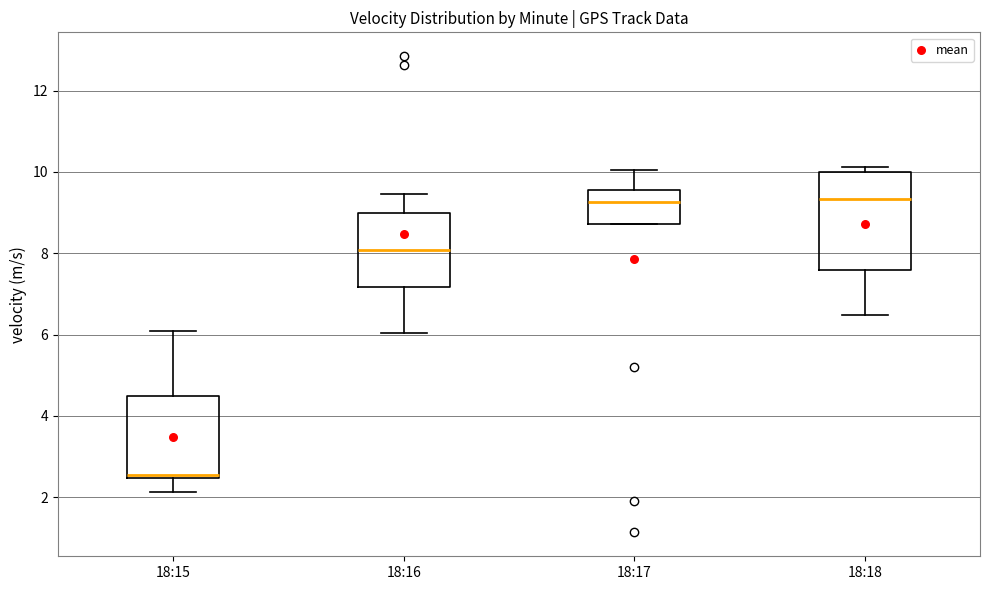

Reading left to right, transcribe this box plot: for each box, give where its median line is, the range the box spans, and where its two whiskers end, as read against the y-axis. The values are not printed on the chart, so give them approximately, as read against the axis.

18:15: median 2.6, box 2.4 to 4.4, whiskers 2.2 to 6.0
18:16: median 8.0, box 7.2 to 9.0, whiskers 6.0 to 9.4
18:17: median 9.2, box 8.8 to 9.6, whiskers 8.8 to 10.0
18:18: median 9.4, box 7.6 to 10.0, whiskers 6.4 to 10.2